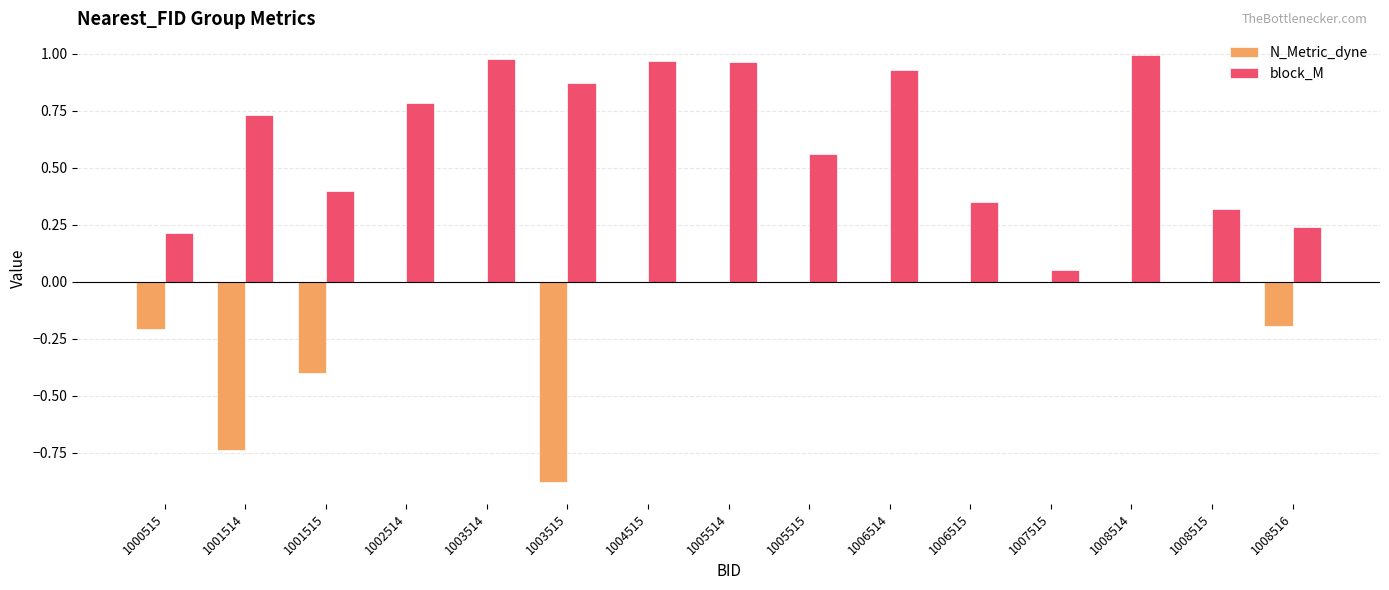

True or false: N_Metric_dyne has a value of 0.0 at 1006514.

True